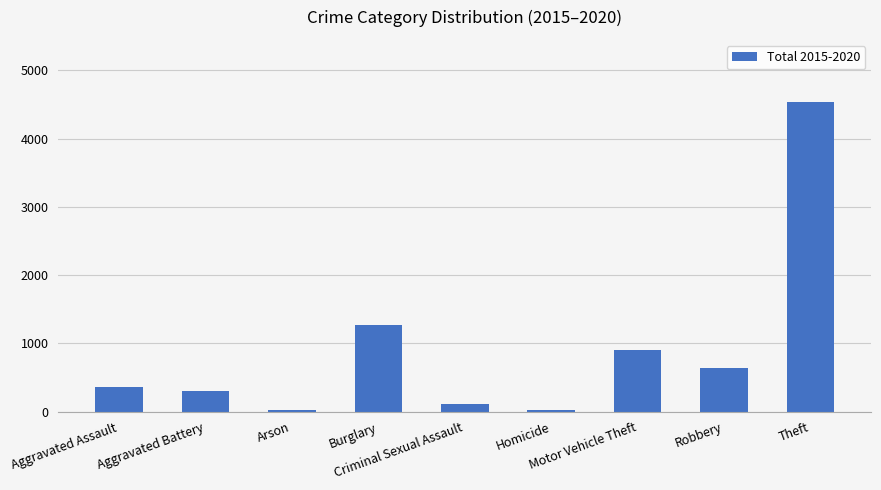

How many data points are less than 360?

4